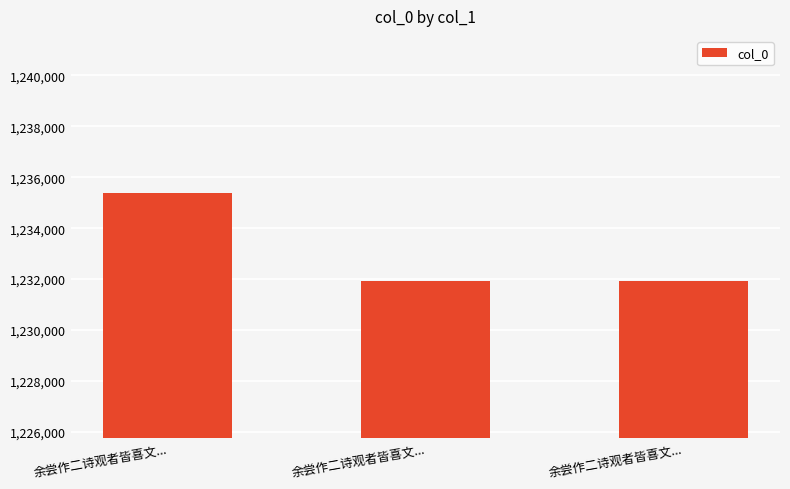

Reading left to right, extract all data points from this chart.

1235378	1231918	1231919